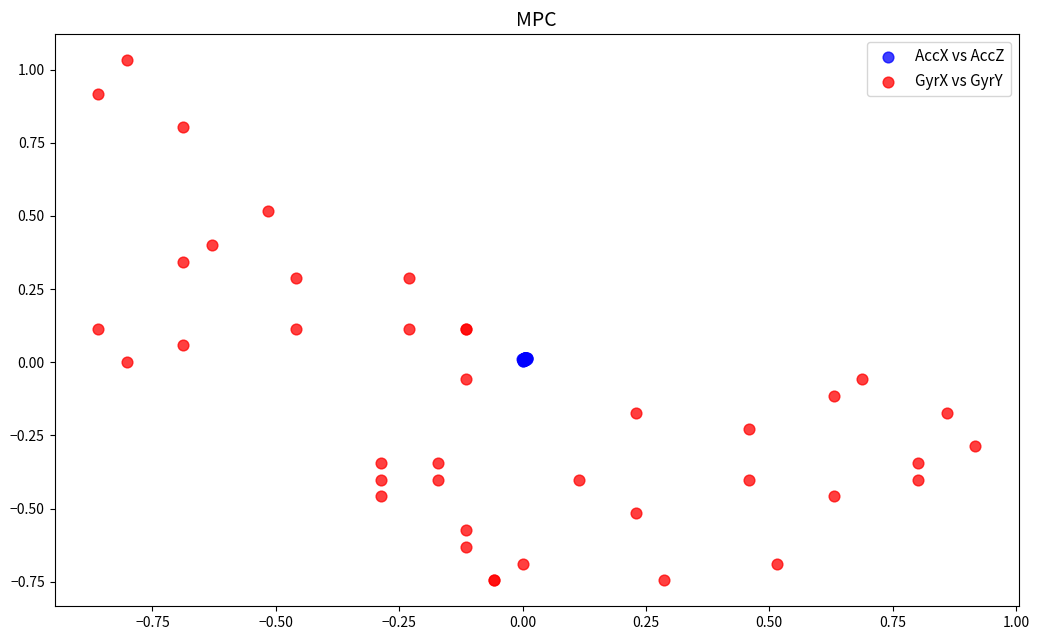

Which series reaches the minimum Y coordinate?

GyrX vs GyrY